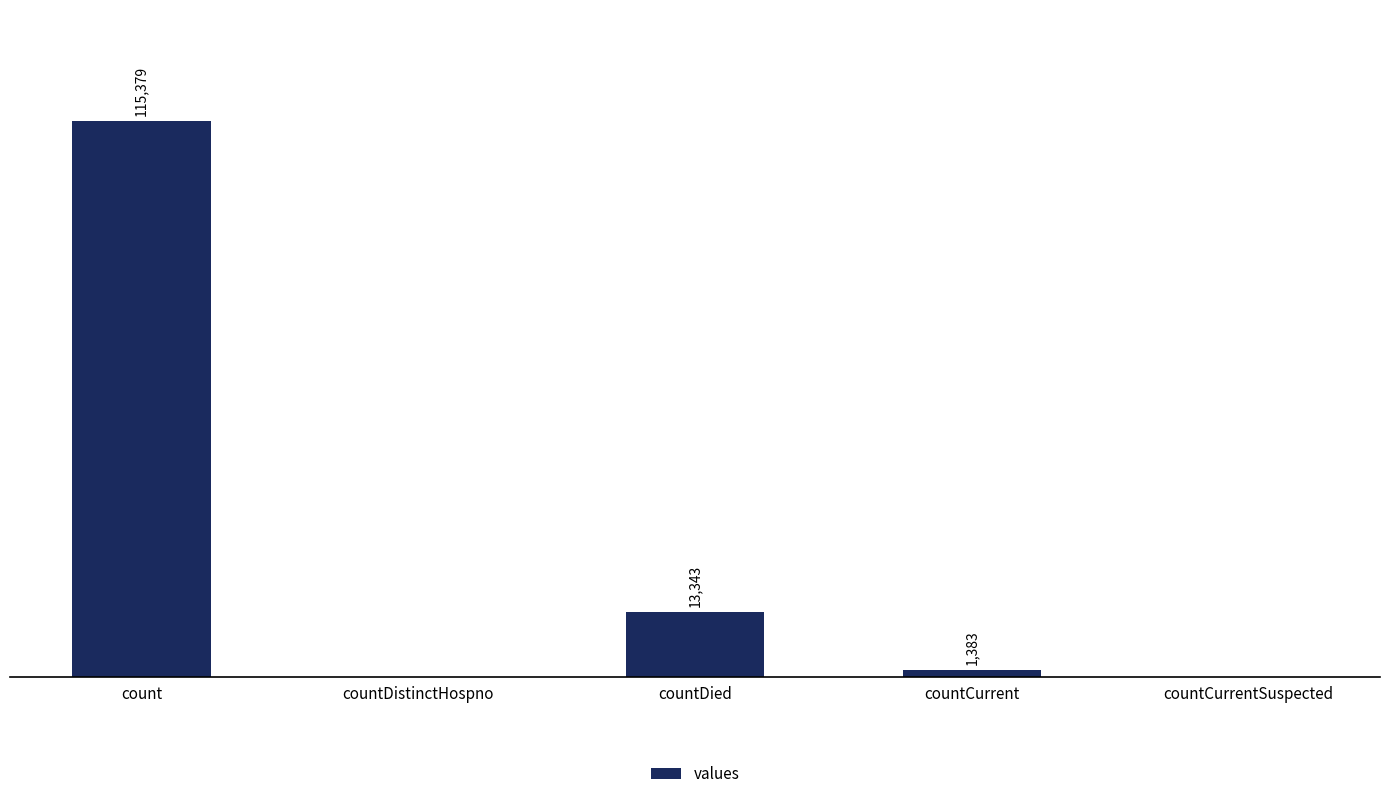

Which category has the highest value across all series?

count